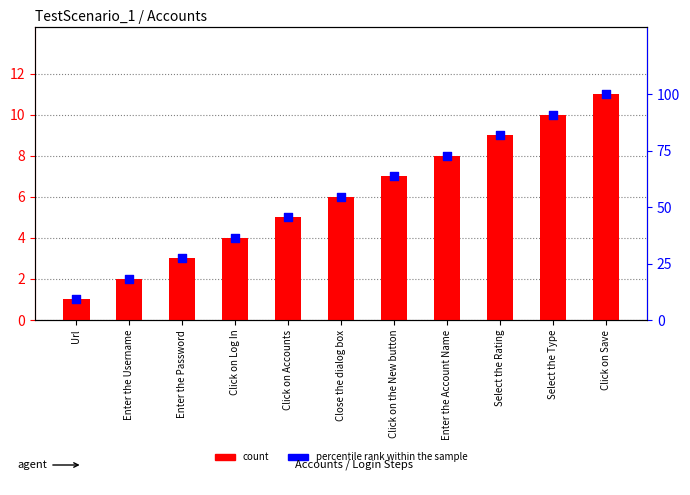

What are all the series names shown in the legend?

count, percentile rank within the sample